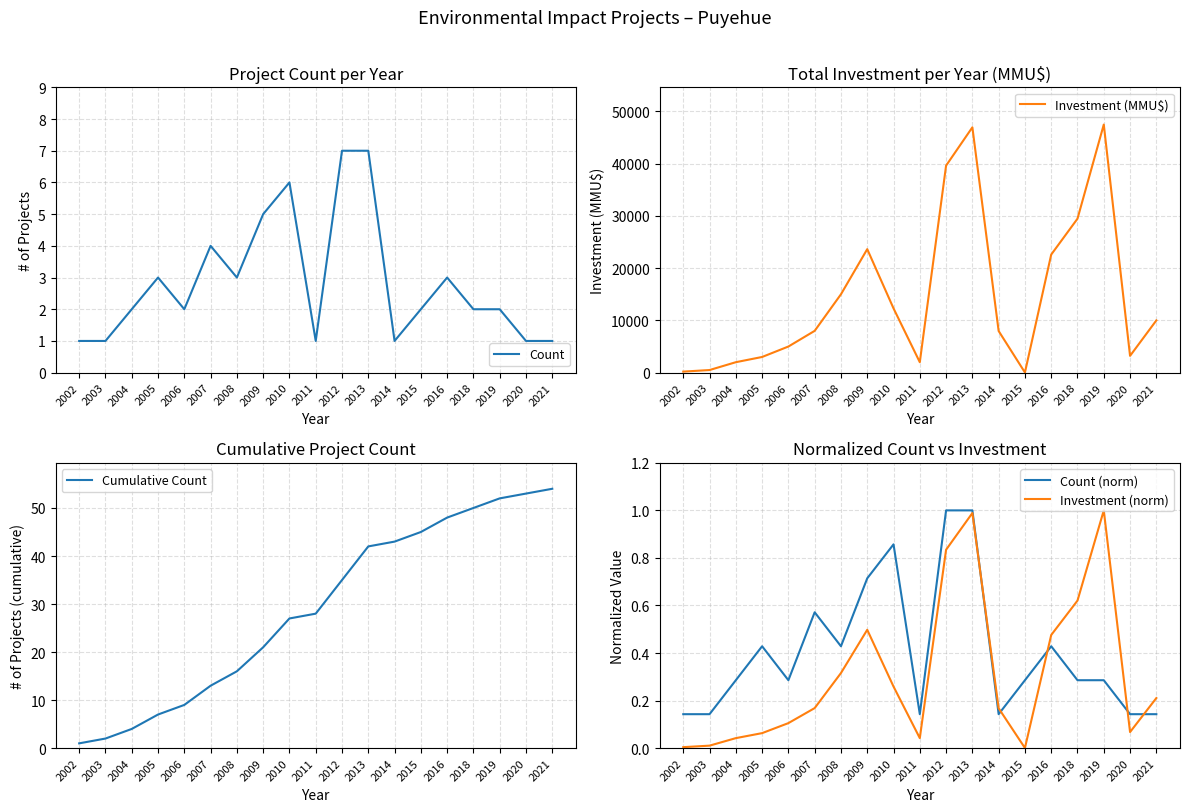

What is the value of the Count (norm) point at the 12th from the left?

1.0